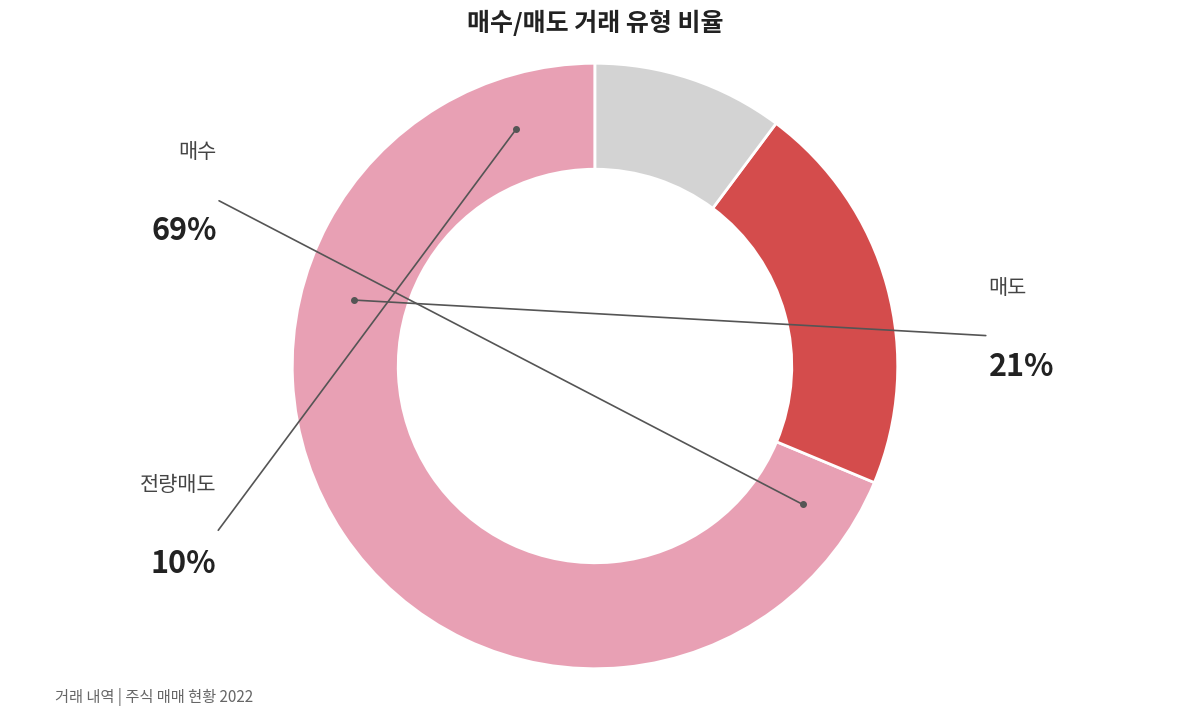

Which slice is the largest?

매수